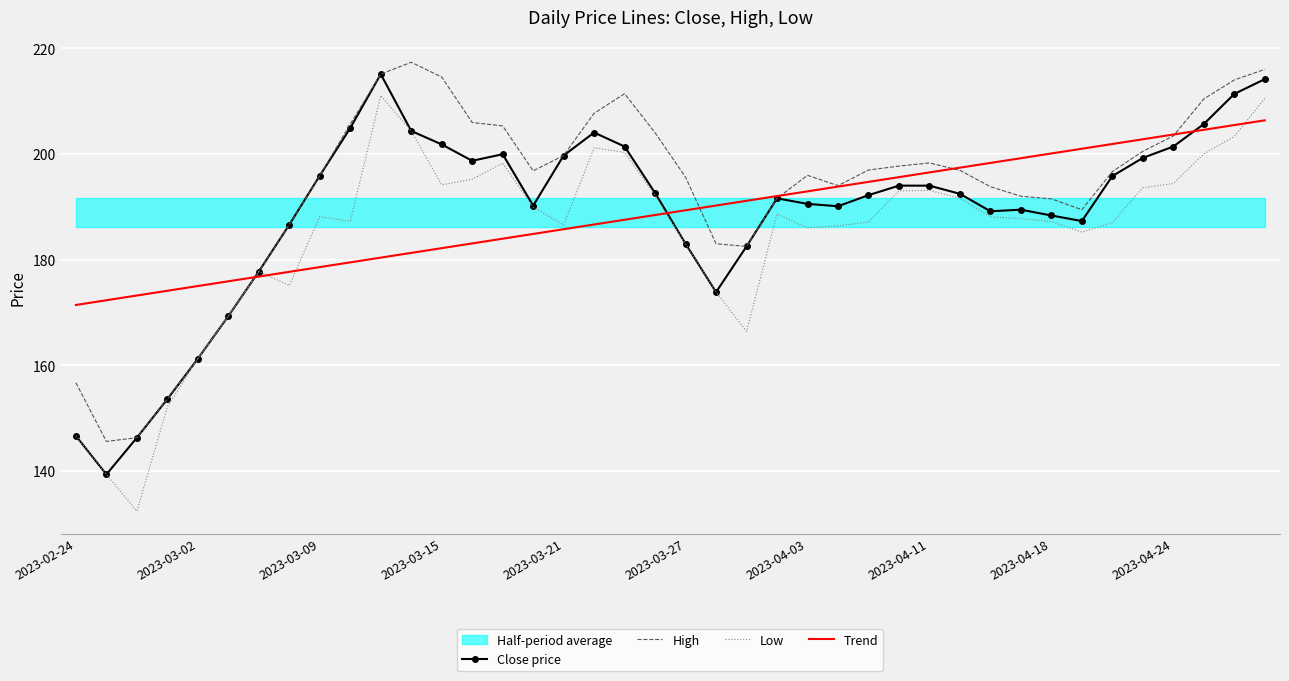

In Low, how many points are higher than both neighbors (excluding endpoints)?

7